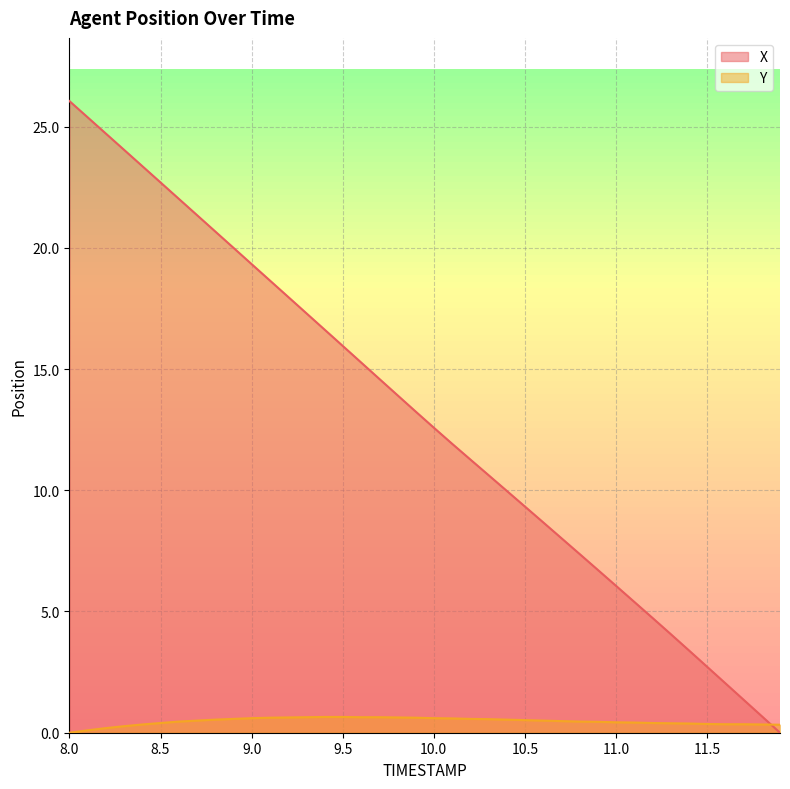

What is the difference between the second highest and second lowest values in the X series?

24.7